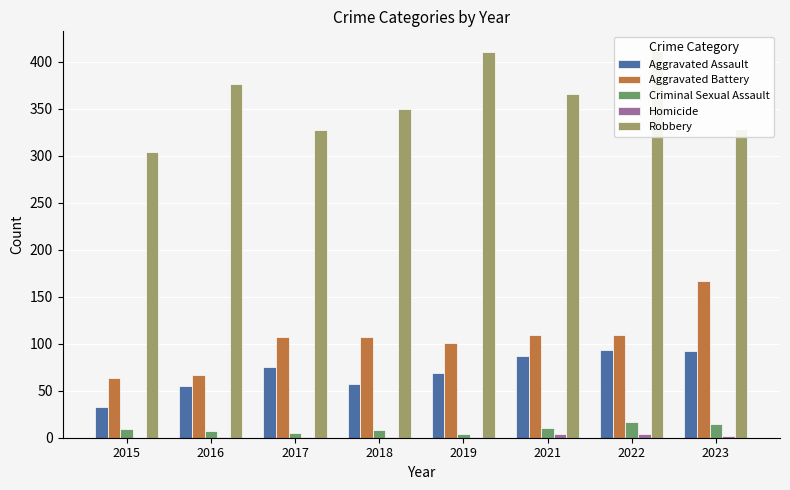

What is the maximum value for Aggravated Assault?

93